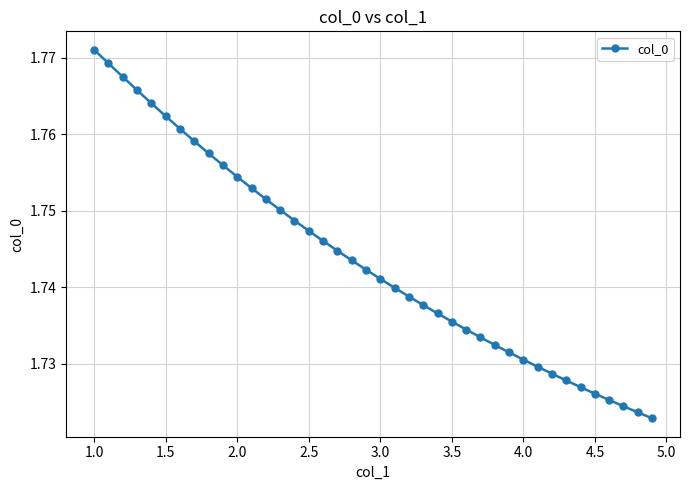

True or false: there are more than 0 points higher than both neighbors.

False